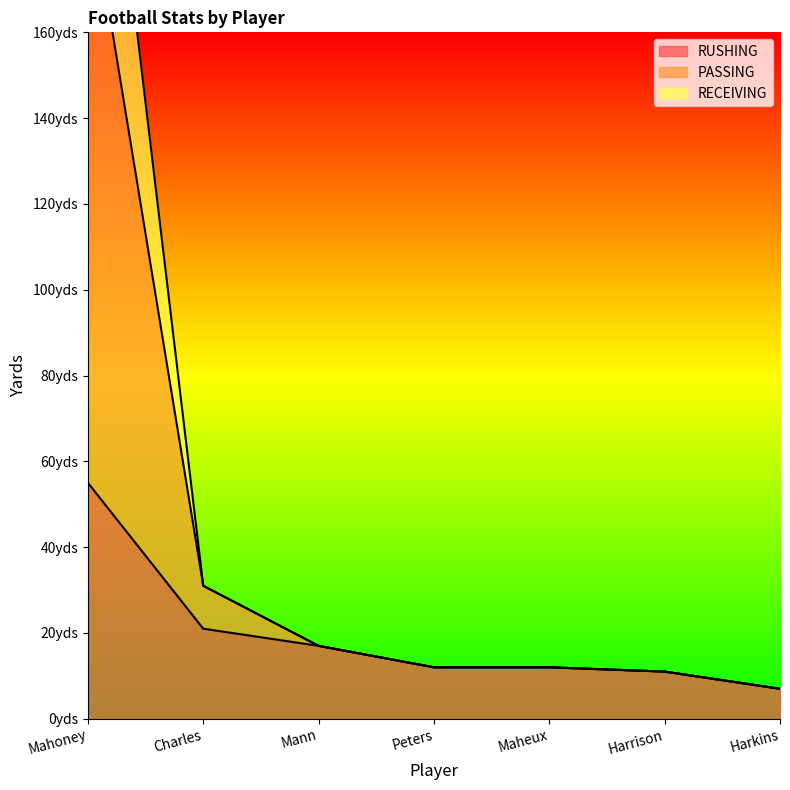

Which series has the largest total across all categories?

PASSING